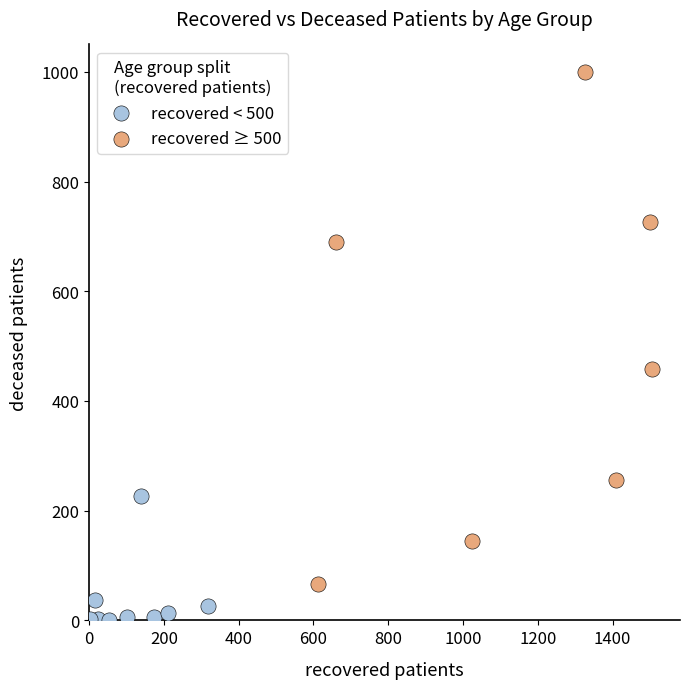

What are all the series names shown in the legend?

recovered < 500, recovered ≥ 500